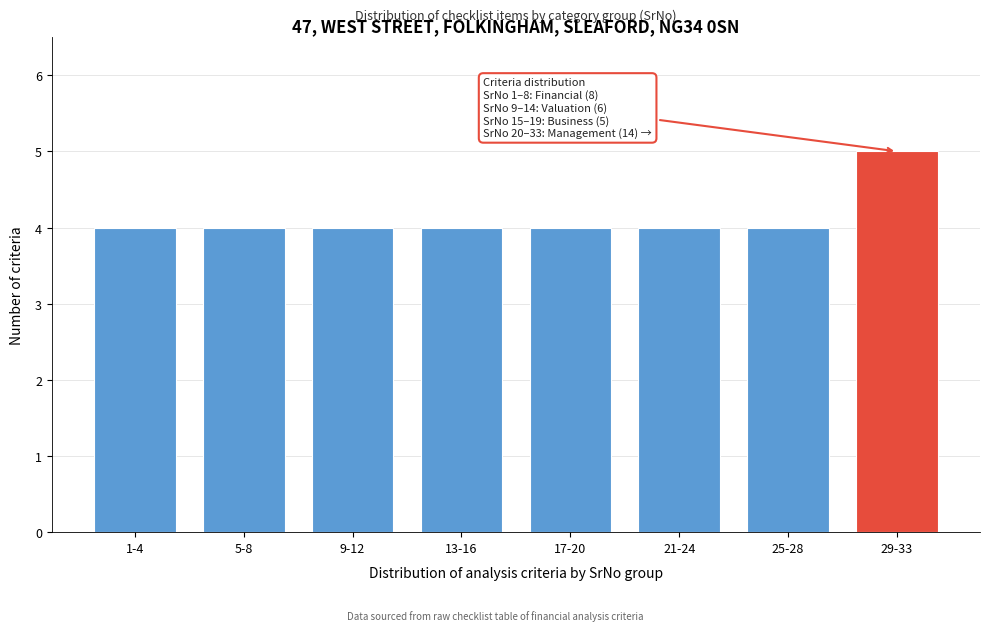

Reading right to left, extract all data points from this chart.

29-33=5	25-28=4	21-24=4	17-20=4	13-16=4	9-12=4	5-8=4	1-4=4